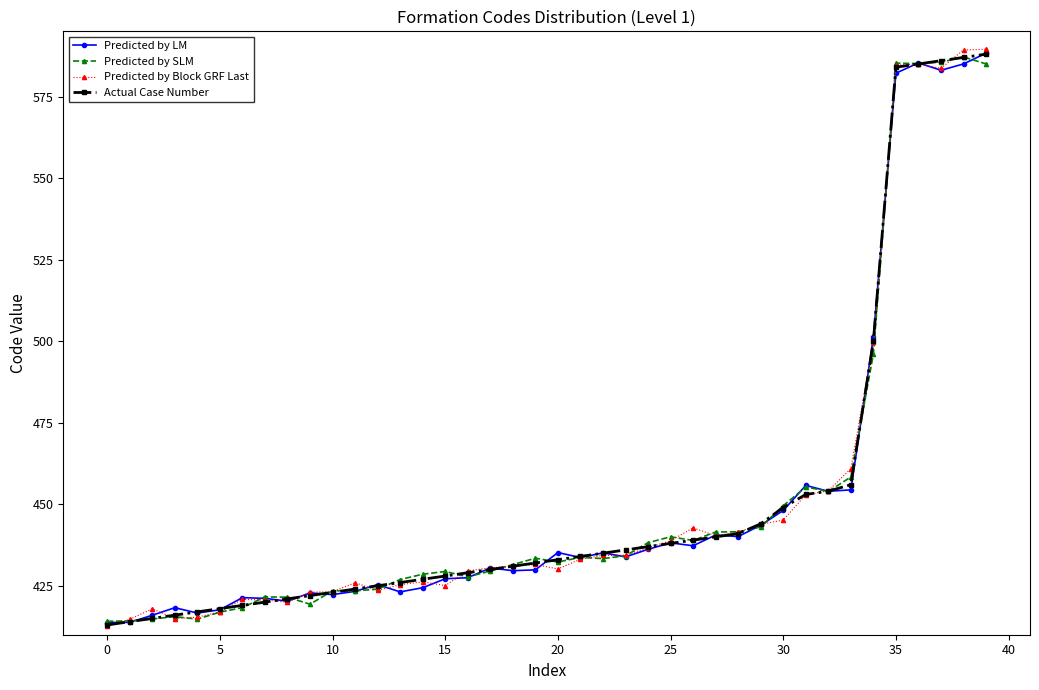

What is the maximum value shown in the chart?

589.5